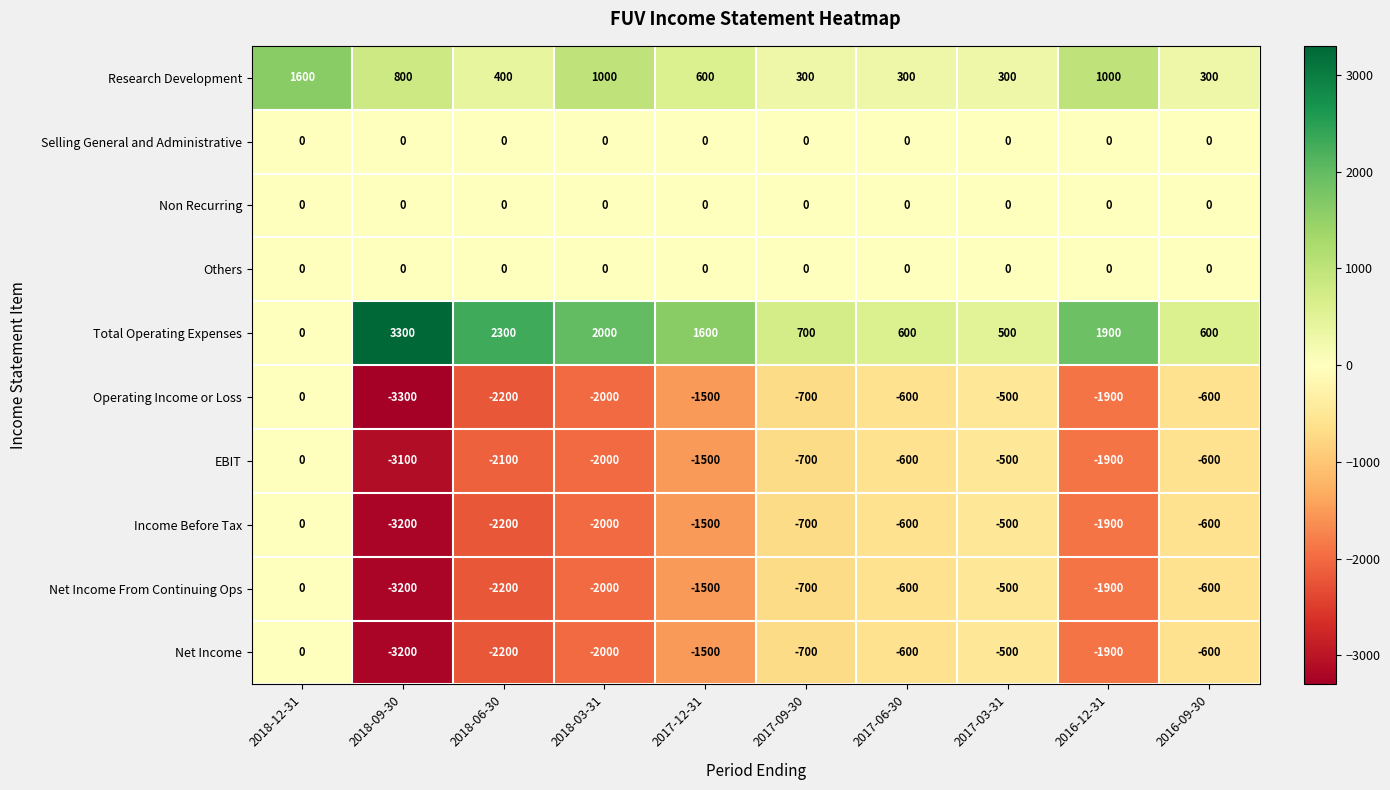

Where is Total Operating Expenses nearest to the value 1650?

2017-12-31